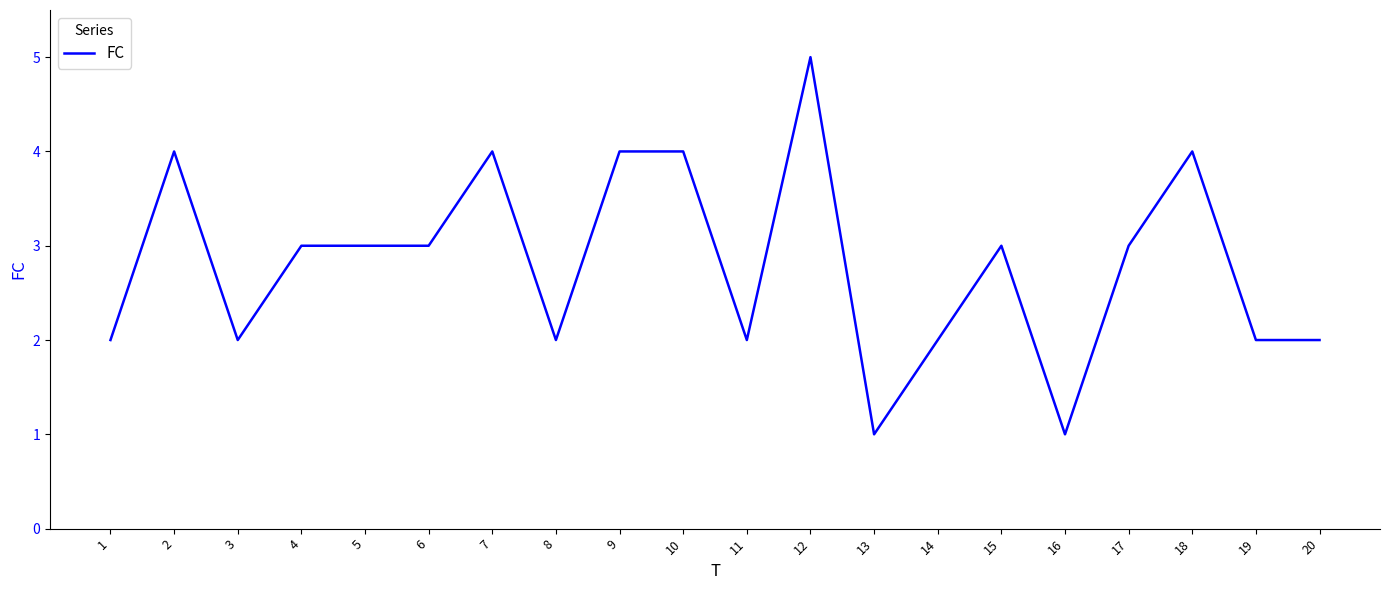

Where is the first local minimum?

3